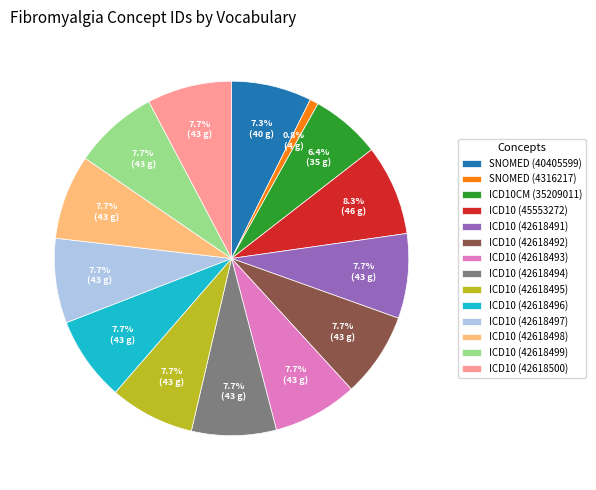

To the nearest percent, what is the average slice percentage?

7%